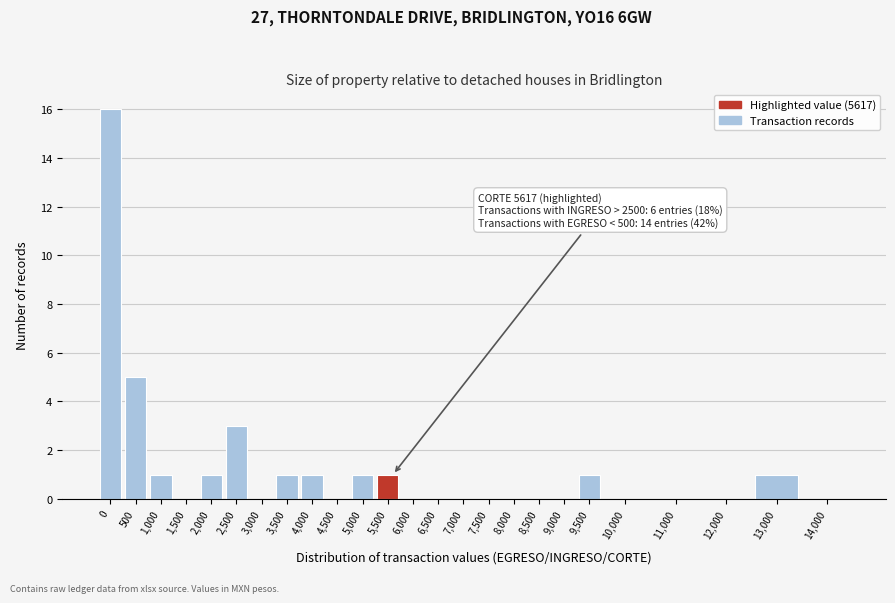

Reading left to right, what are all the values shown in this chart?

0=16	500=5	1,000=1	1,500=0	2,000=1	2,500=3	3,000=0	3,500=1	4,000=1	4,500=0	5,000=1	5,500=1	6,000=0	6,500=0	7,000=0	7,500=0	8,000=0	8,500=0	9,000=0	9,500=1	10,000=0	11,000=0	12,000=0	13,000=1	14,000=0